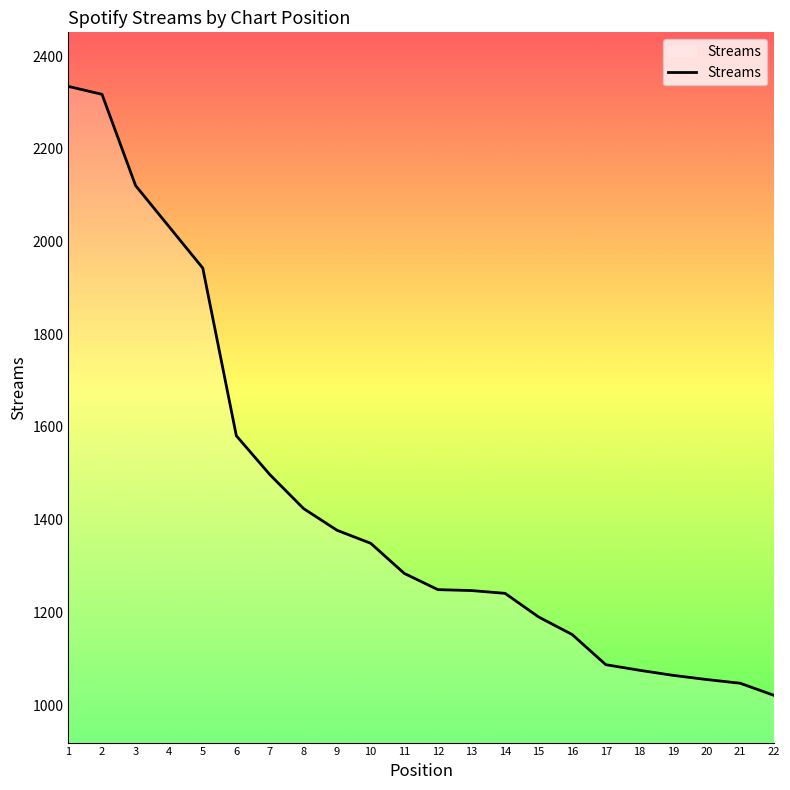

Approximately how many times larger is the value at 3 compared to 21?

2.0